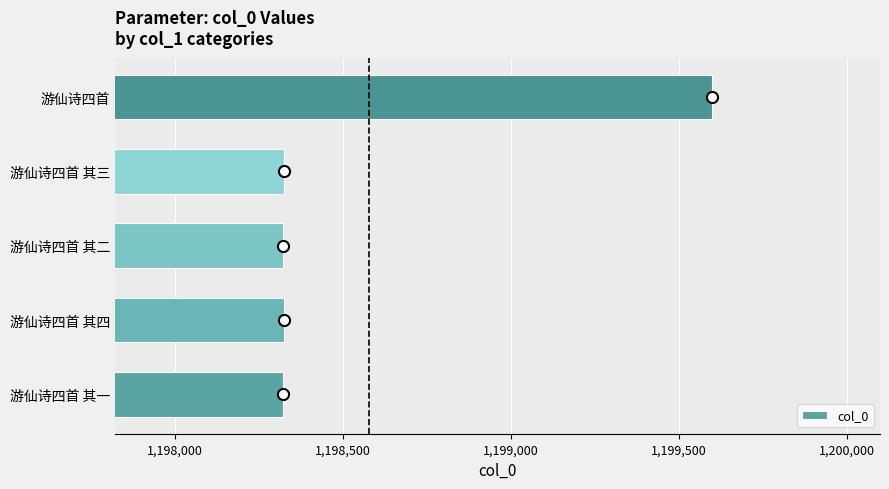

How many bars are there in total?

5